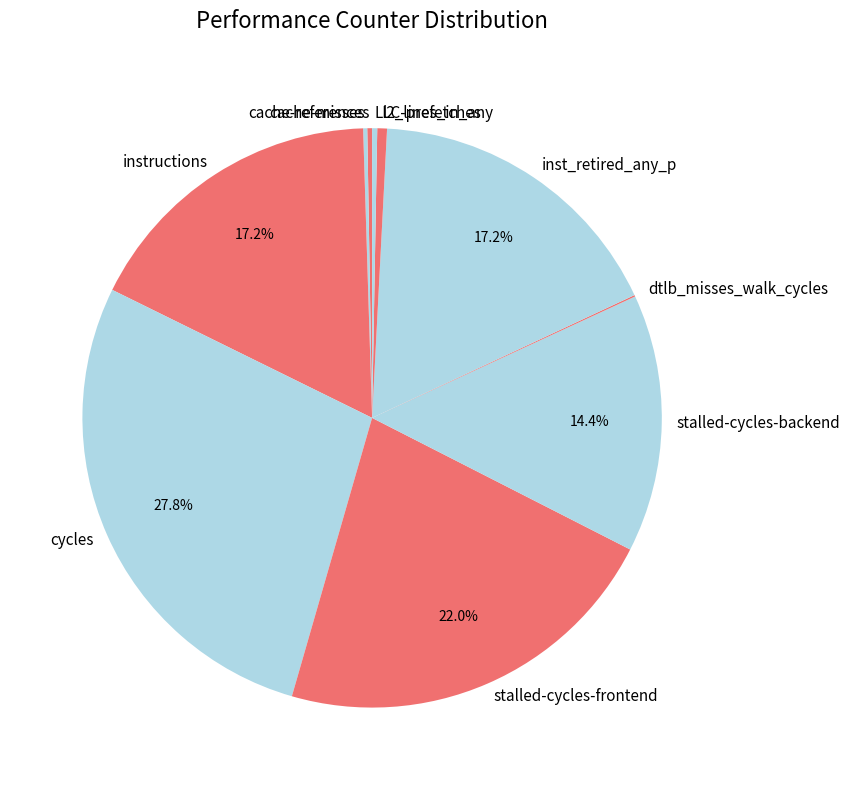

What is the largest slice in the pie chart?

cycles